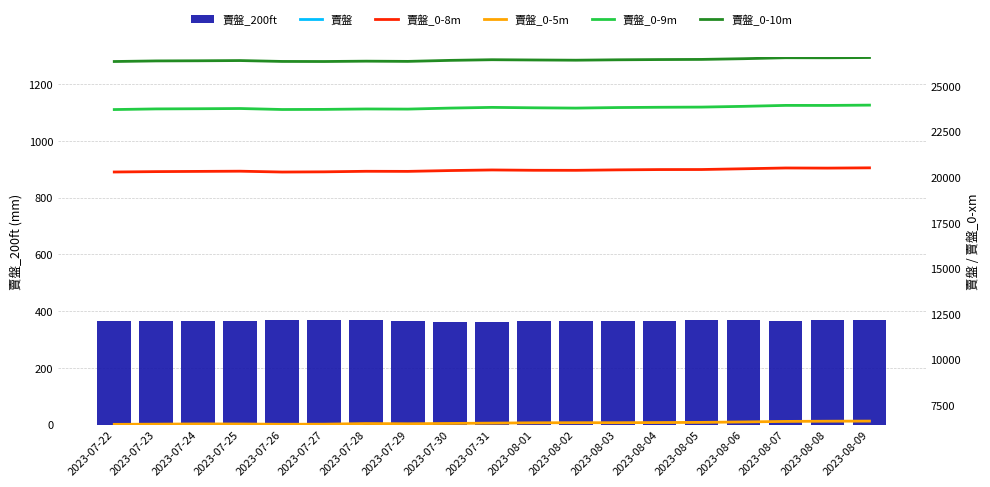

At how many categories does at least one series exceed 36279?

19